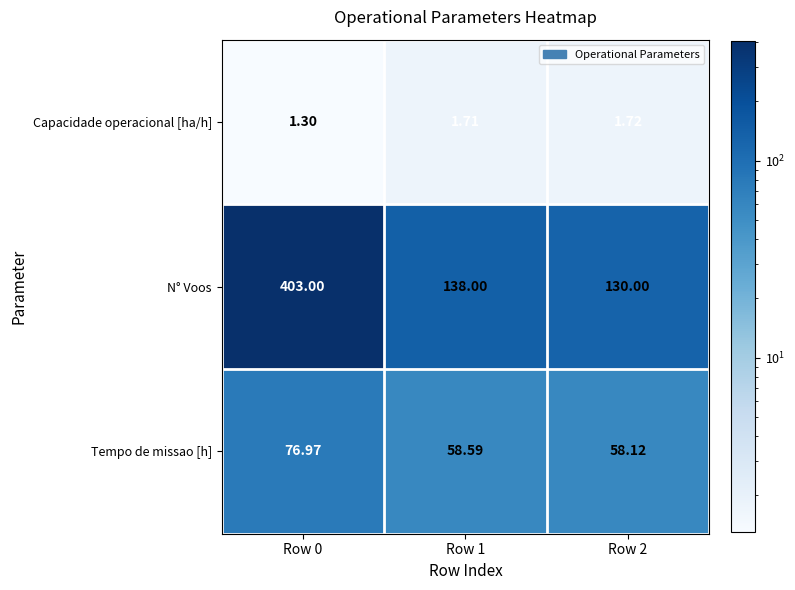

Which series has the largest total across all categories?

N° Voos